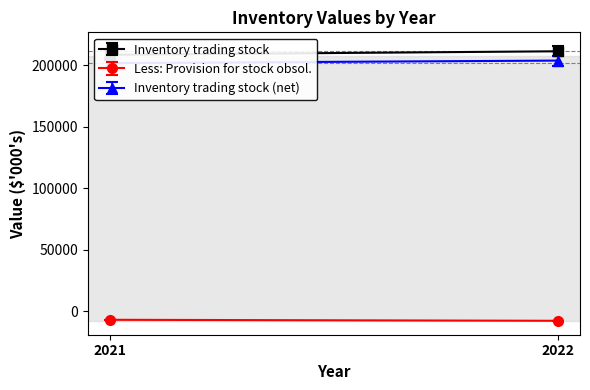

List the labels in order of Inventory trading stock (net) value, smallest first.

2021, 2022